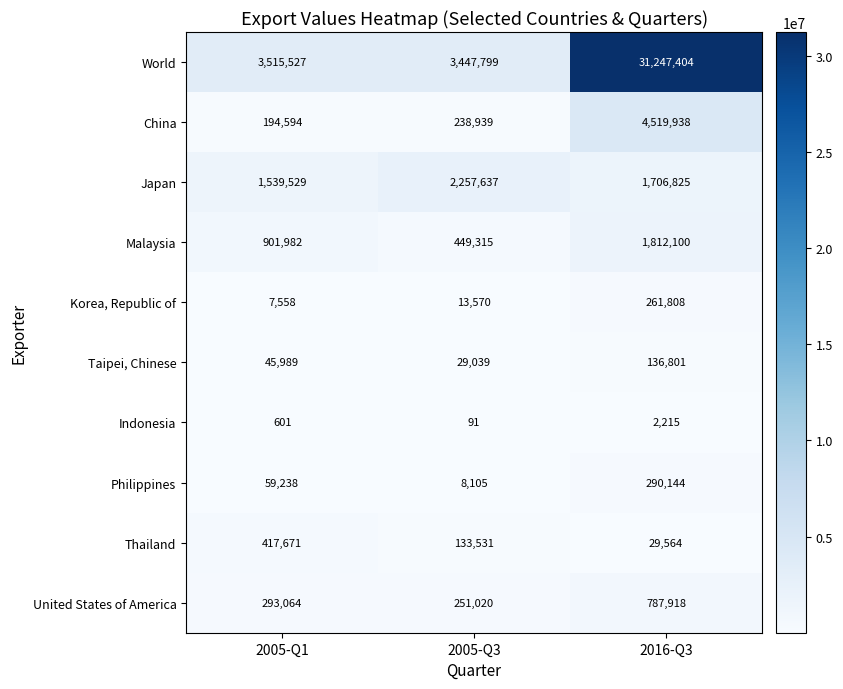

At how many categories does at least one series exceed 7122341?

1